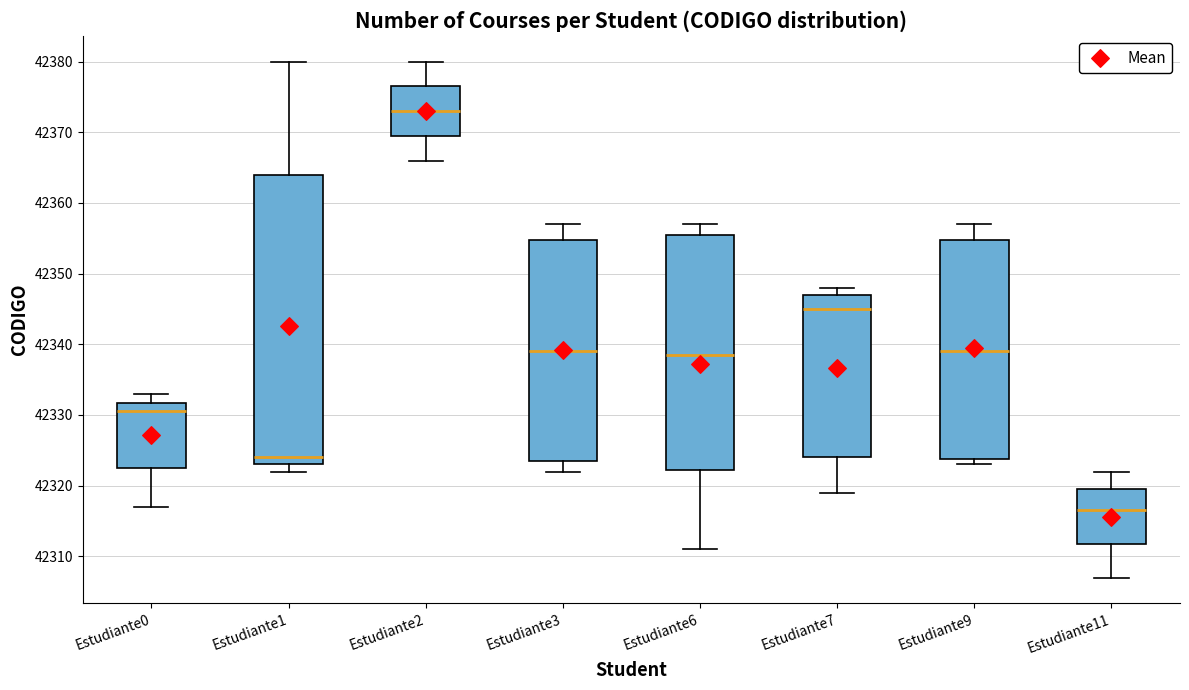

Reading left to right, transcribe this box plot: for each box, give where its median line is, the range the box spans, and where its two whiskers end, as read against the y-axis. The values are not printed on the chart, so give them approximately, as read against the axis.

Estudiante0: median 42331, box 42323 to 42332, whiskers 42317 to 42333
Estudiante1: median 42324, box 42323 to 42364, whiskers 42322 to 42380
Estudiante2: median 42373, box 42370 to 42377, whiskers 42366 to 42380
Estudiante3: median 42339, box 42324 to 42355, whiskers 42322 to 42357
Estudiante6: median 42339, box 42322 to 42356, whiskers 42311 to 42357
Estudiante7: median 42345, box 42324 to 42347, whiskers 42319 to 42348
Estudiante9: median 42339, box 42324 to 42355, whiskers 42323 to 42357
Estudiante11: median 42317, box 42312 to 42320, whiskers 42307 to 42322